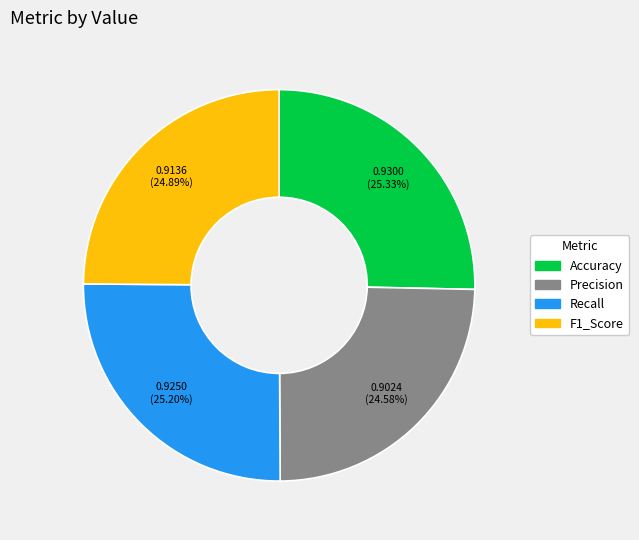

To the nearest percent, what is the average slice percentage?

25%